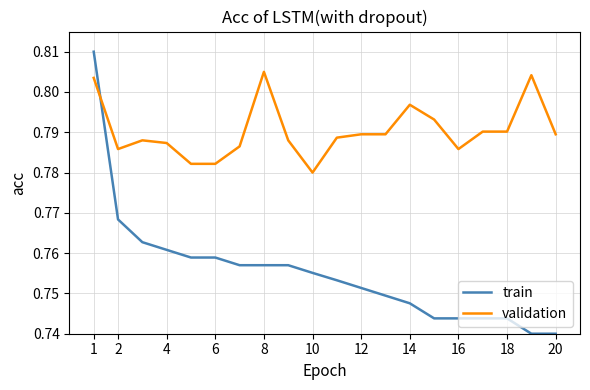

Which series has the largest total across all categories?

validation